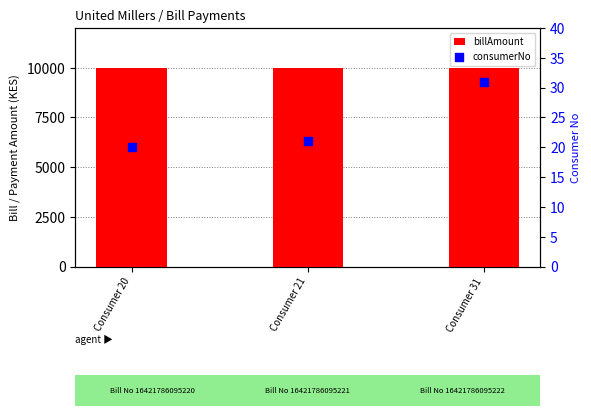

Is the value of consumerNo at Consumer 21 greater than the value of billAmount at Consumer 31?

No